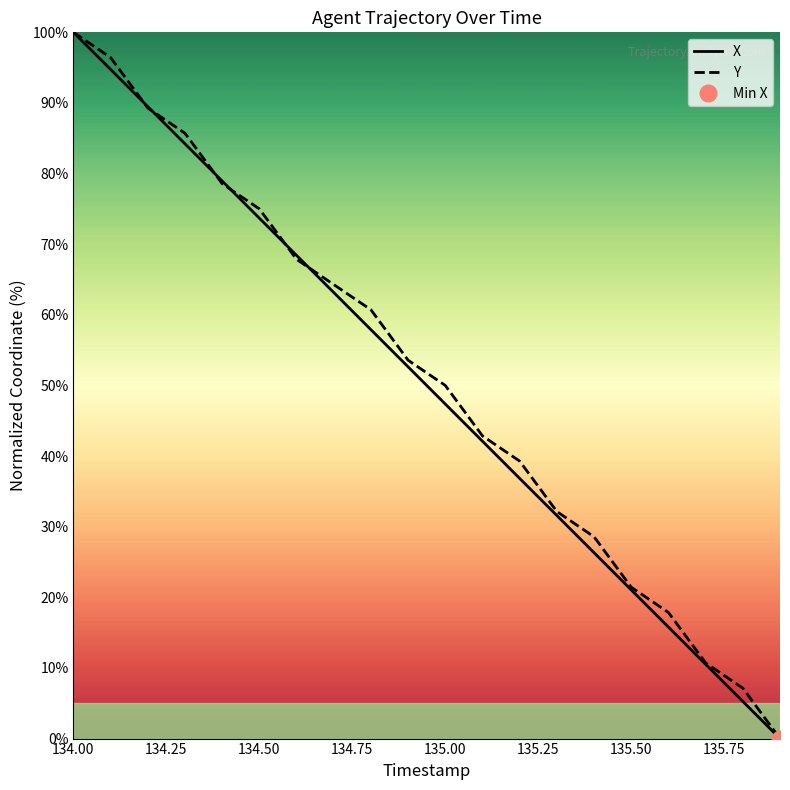

Reading left to right, list all the values displayed in this chart.

X: 100.0	94.7	89.5	84.2	78.9	73.7	68.4	63.2	57.9	52.6	47.4	42.1	36.8	31.6	26.3	21.1	15.8	10.5	5.3	0.0
Y: 100.0	96.4	89.3	85.7	78.6	75.0	67.9	64.3	60.7	53.6	50.0	42.9	39.3	32.1	28.6	21.4	17.9	10.7	7.1	0.0